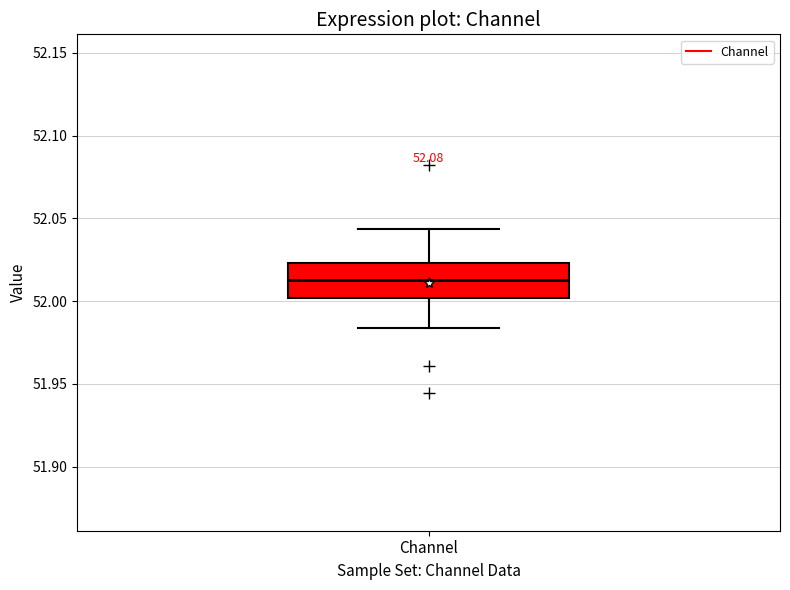

Where is the upper edge of the box for Channel on the y-axis? The values are not printed on the chart, so give them approximately, as read against the axis.

52.025